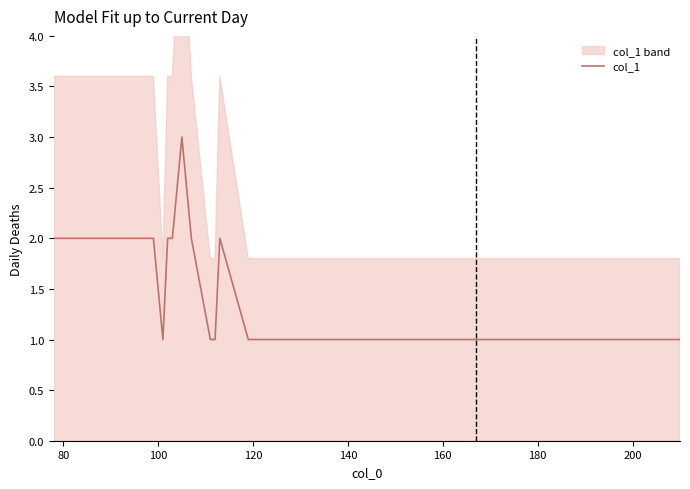

Count the values in the range 1 to 2.

14